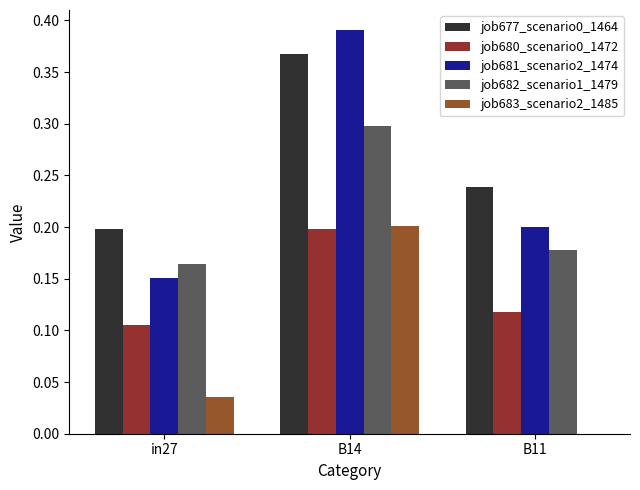

Is the value of job680_scenario0_1472 at B14 greater than the value of job677_scenario0_1464 at B11?

No